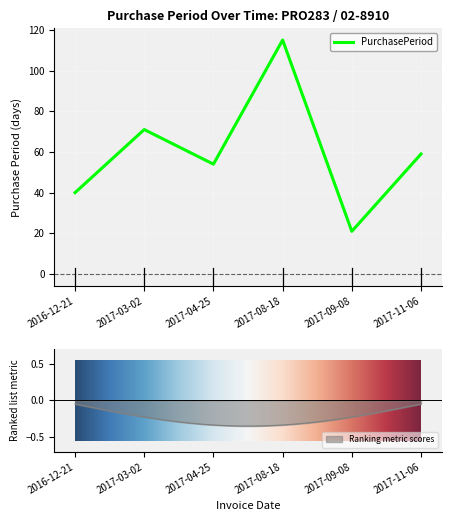

What is the change in value from 2017-03-02 to 2017-04-25?

-17